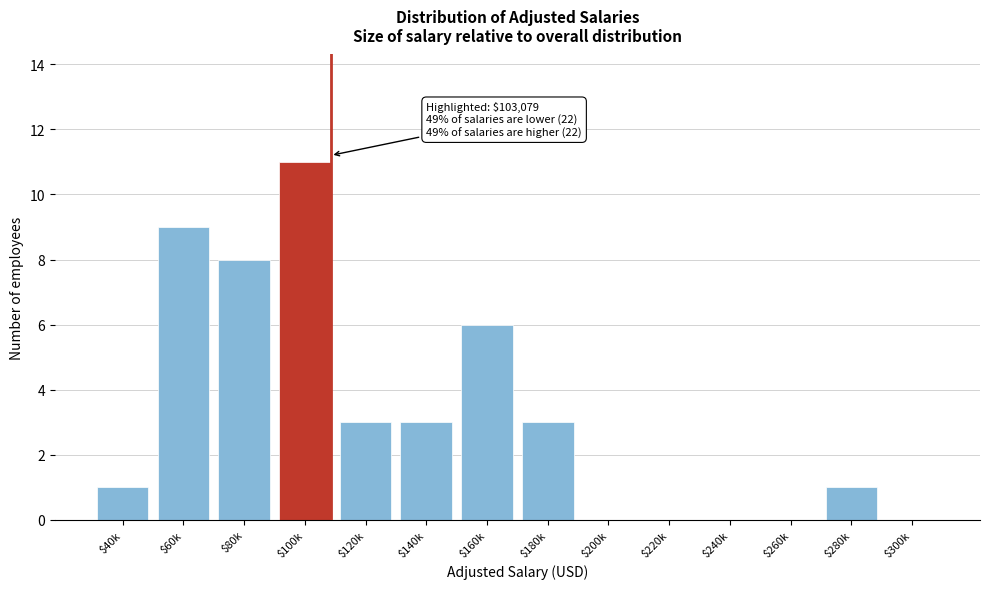

At which category does the chart reach its peak across all series?

$100k